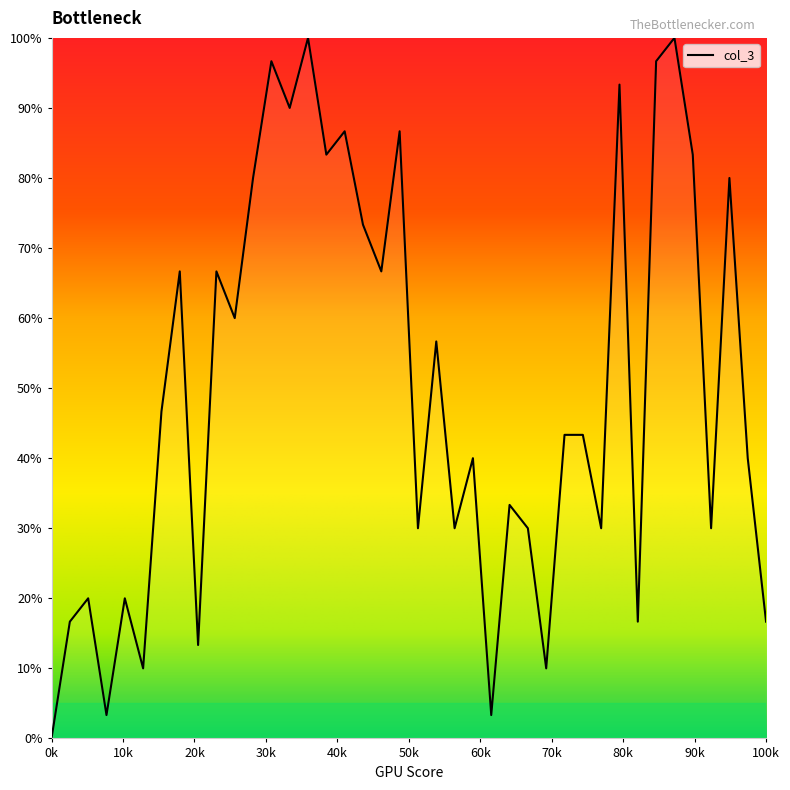

What is the difference between the maximum and minimum values?

100.0